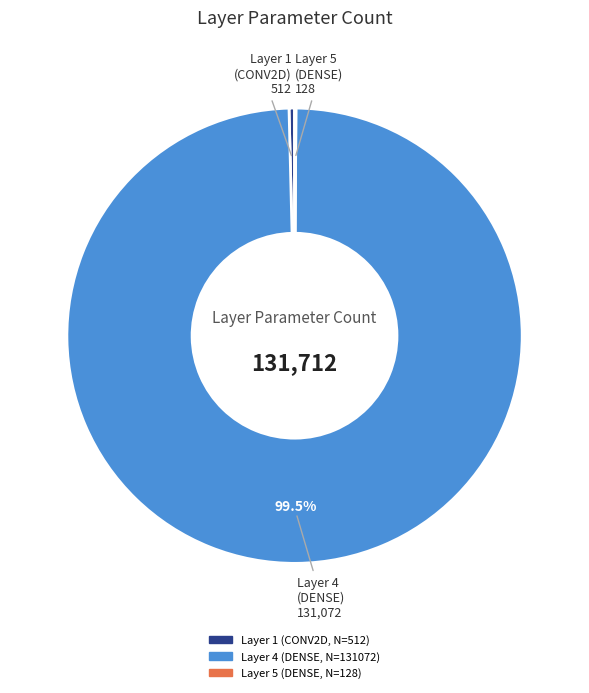

How much of the chart is everything except Layer 4 (DENSE, N=131072)?

0.5%